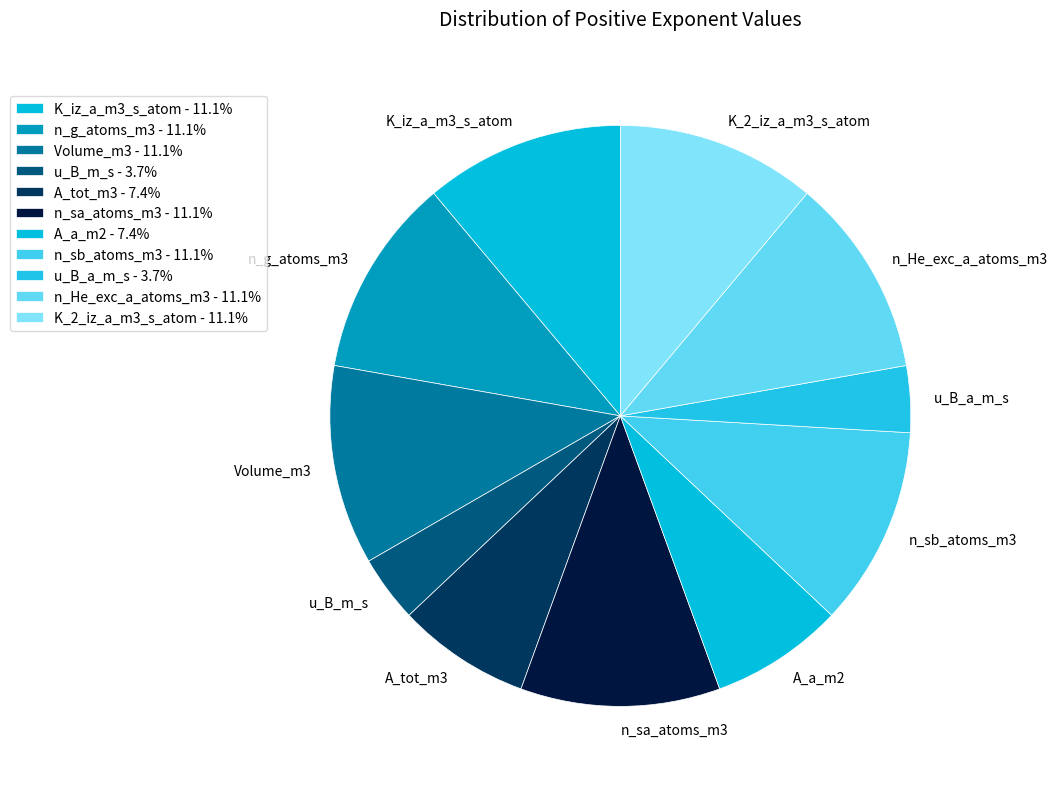

Which has a higher value, u_B_m_s or n_He_exc_a_atoms_m3?

n_He_exc_a_atoms_m3